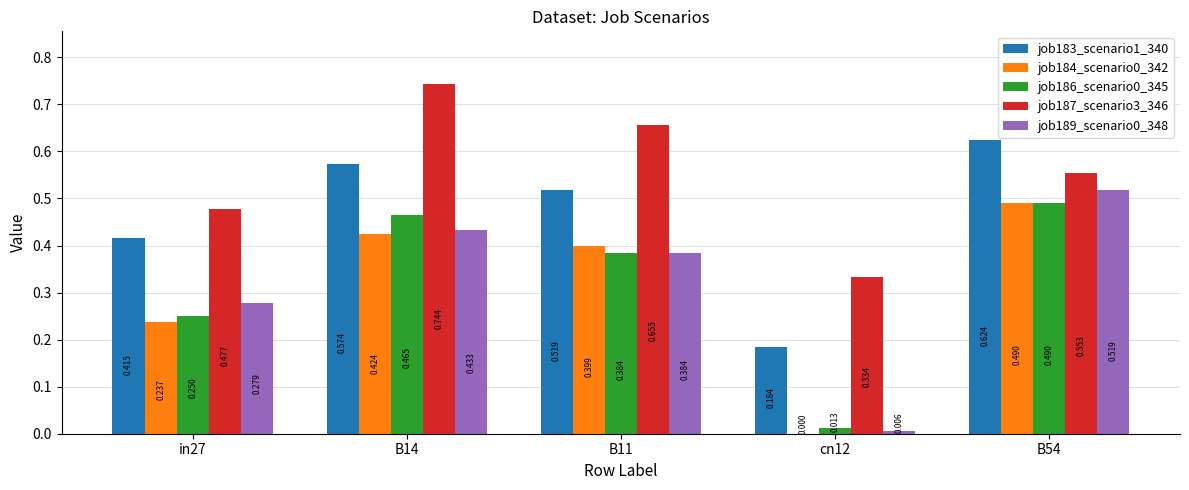

Is the value of job183_scenario1_340 at B11 greater than the value of job187_scenario3_346 at in27?

Yes